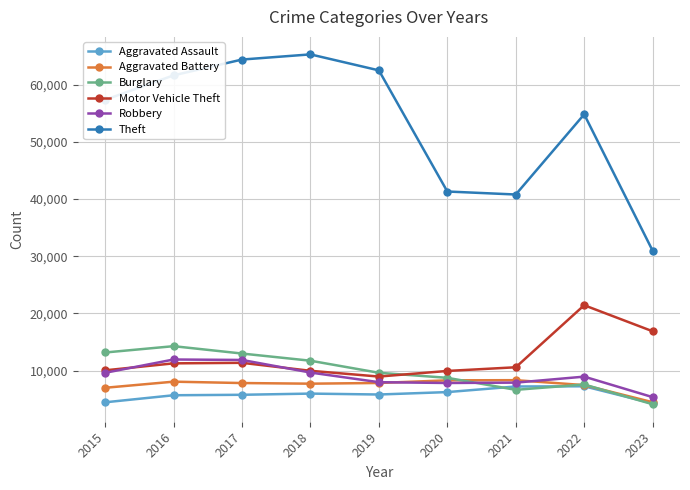

What is the spread (max minus min) of values at 2022?

47530